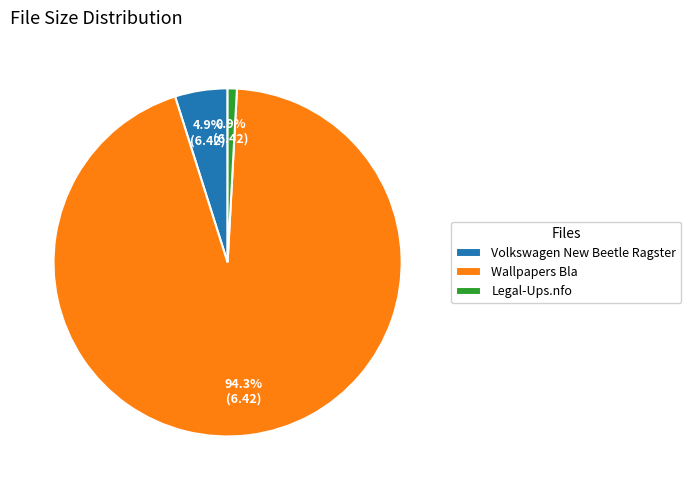

Which slice represents more than half of the pie?

Wallpapers Bla